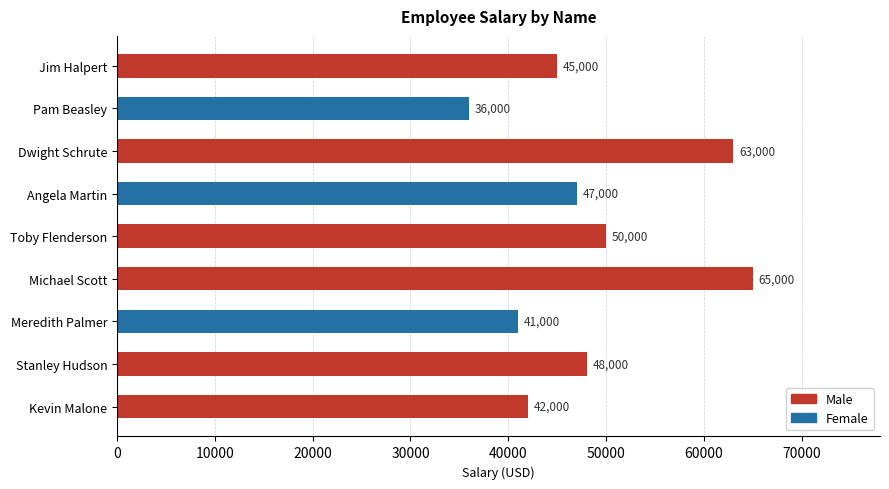

What is the change in value from Toby Flenderson to Meredith Palmer?

-9000